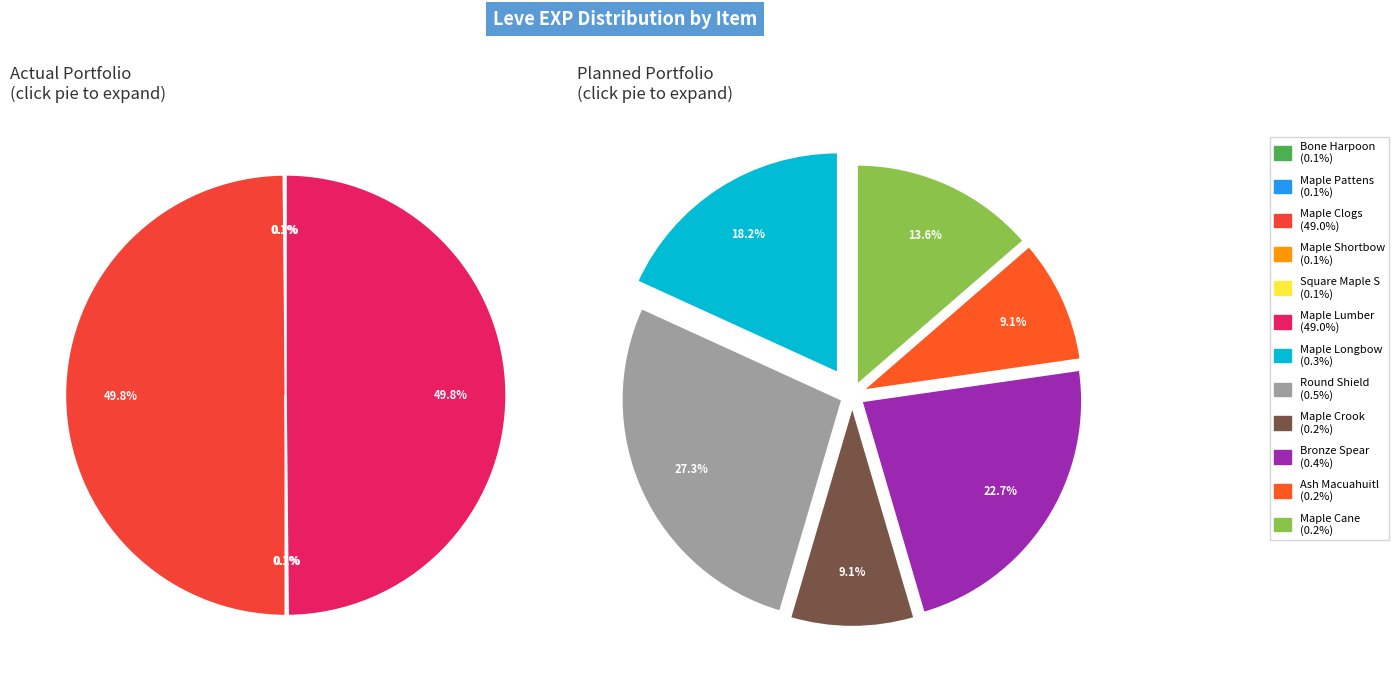

To the nearest percent, what is the average slice percentage?

8%